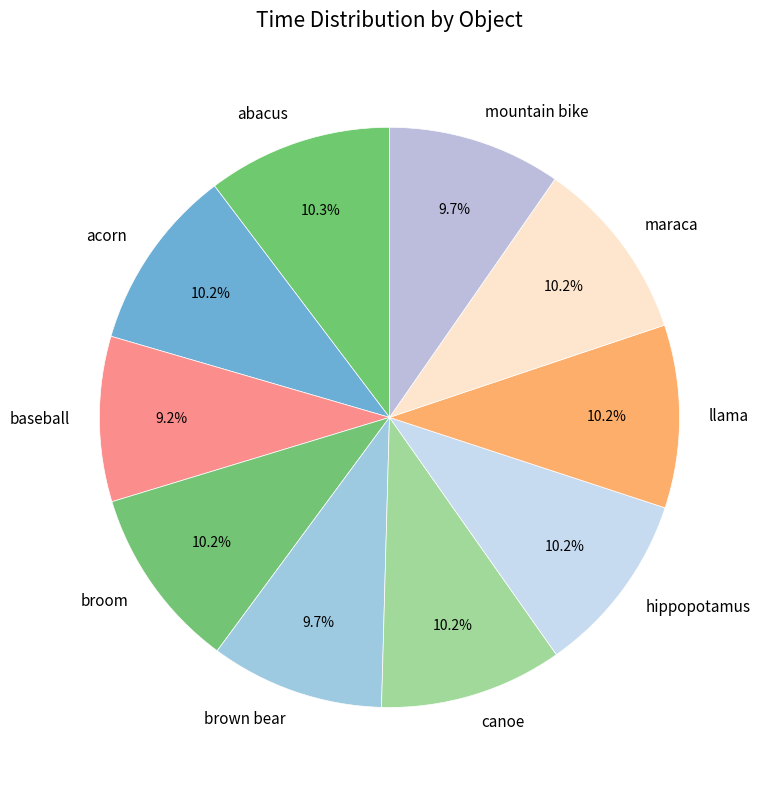

How many slices are in this pie chart?

10